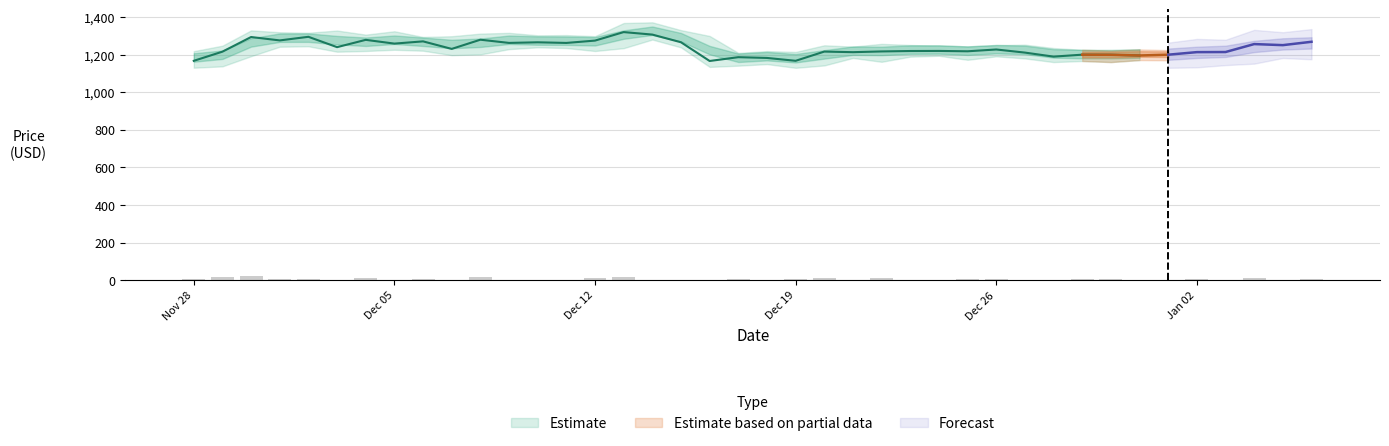

At how many categories does at least one series exceed 1125?

40